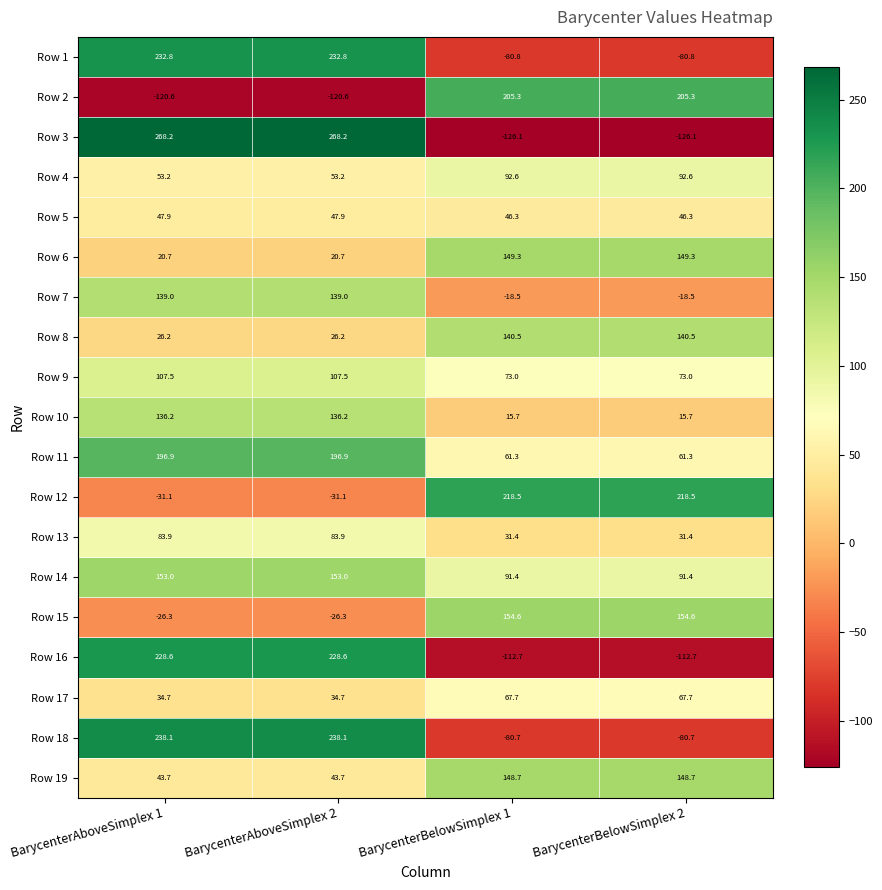

How many positive values does the Row 1 series have?

2